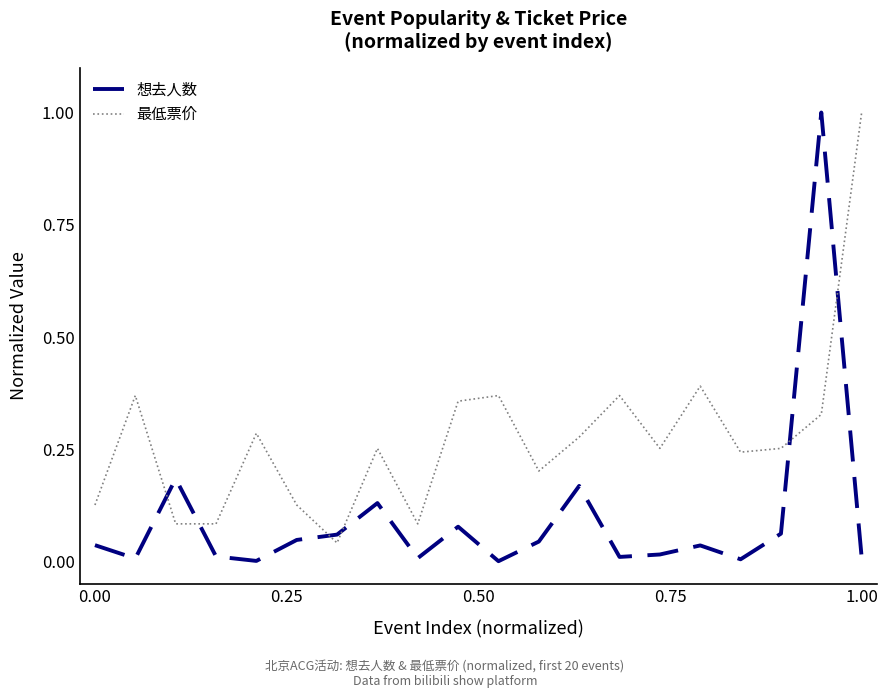

Which series has the largest total across all categories?

最低票价